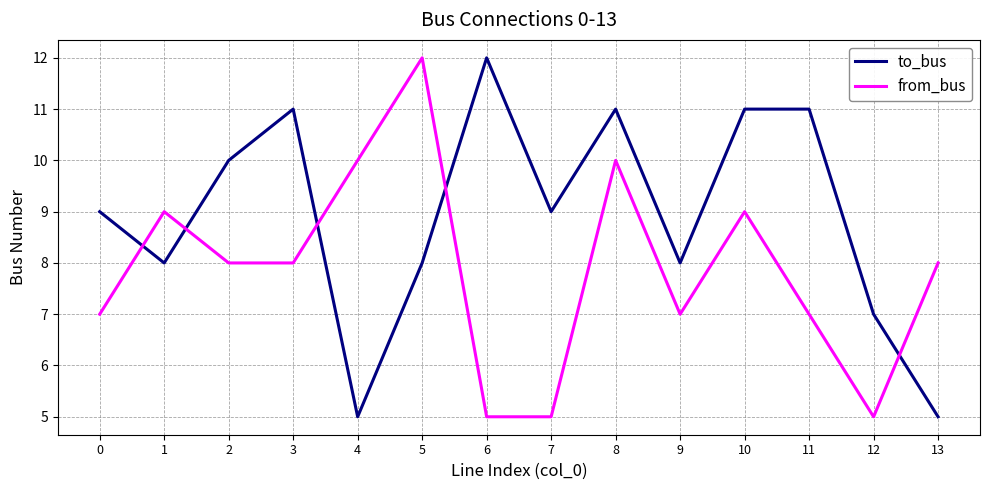

Rank the series at 0 from lowest to highest value.

from_bus, to_bus